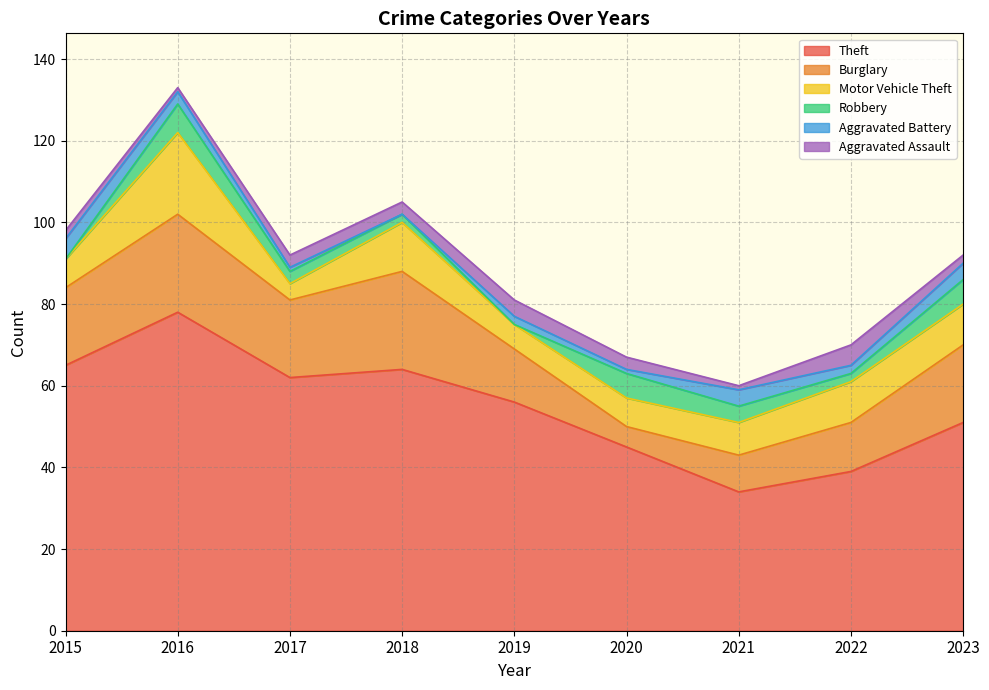

Rank the categories by Motor Vehicle Theft value from highest to lowest.

2016, 2018, 2022, 2023, 2021, 2015, 2020, 2019, 2017